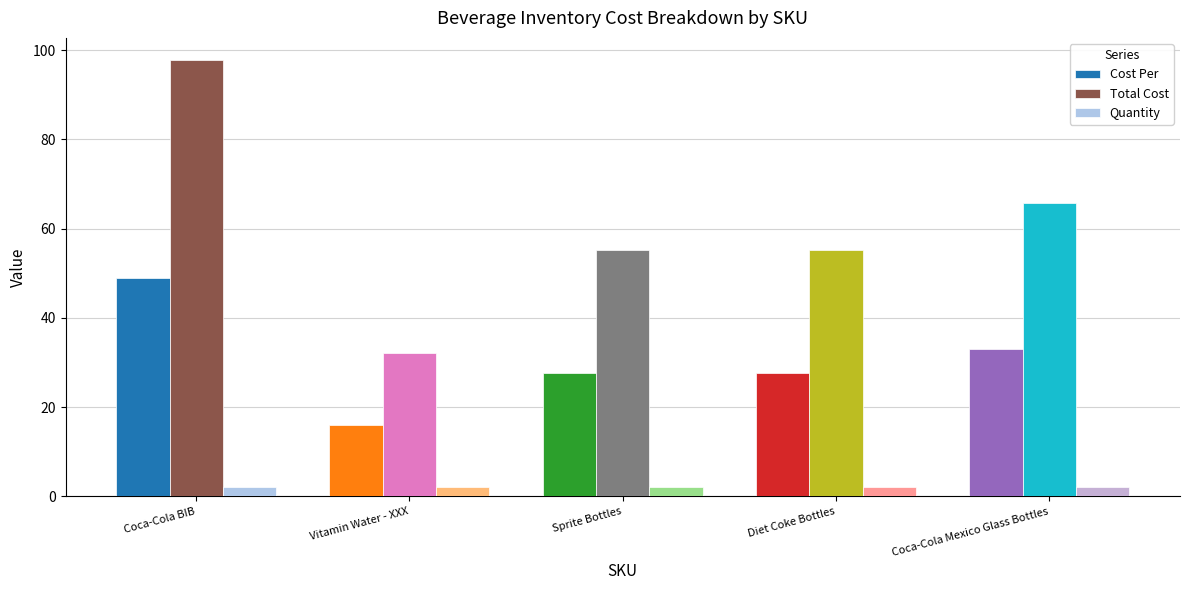

What is the value of the Quantity bar at the 4th from the left?

2.0